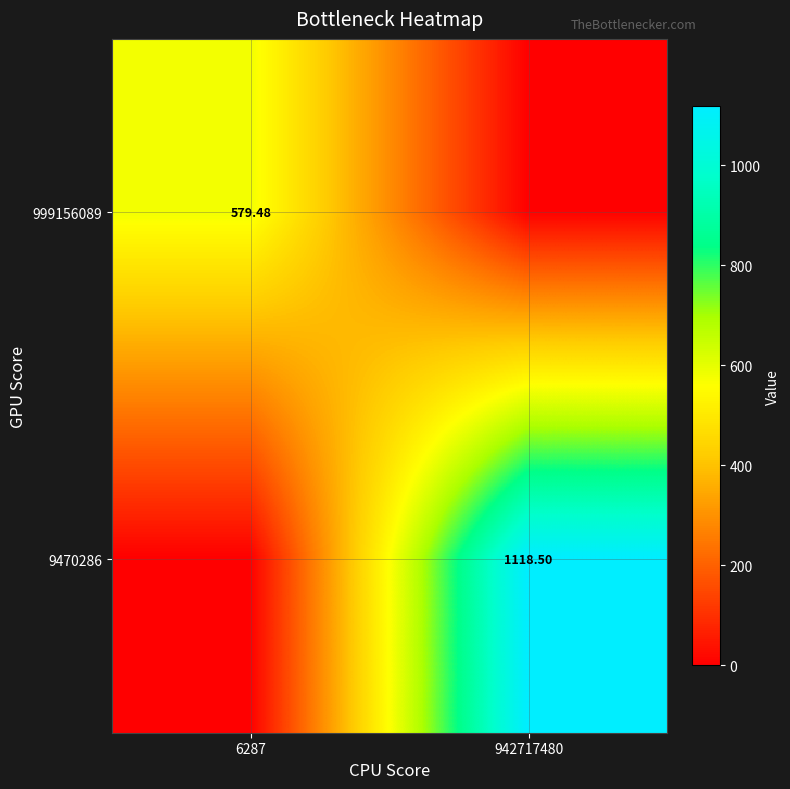

What is the sum of the 9470286 values at 942717480 and 6287?

1118.5